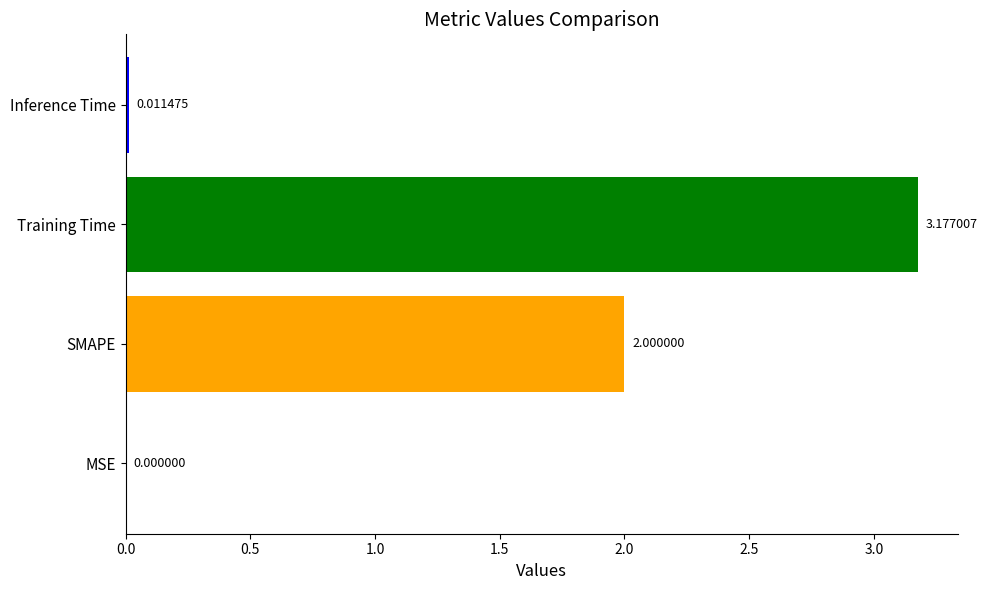

Count the number of data series in this chart.

1